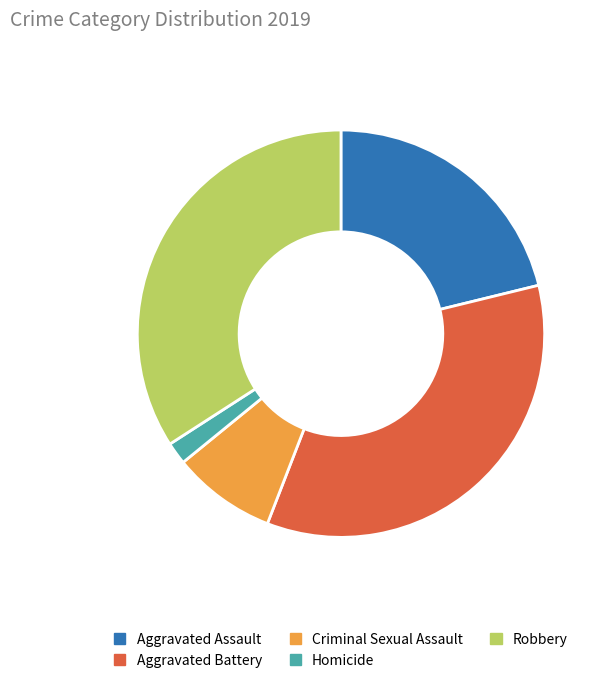

Is Homicide the majority of the pie?

No